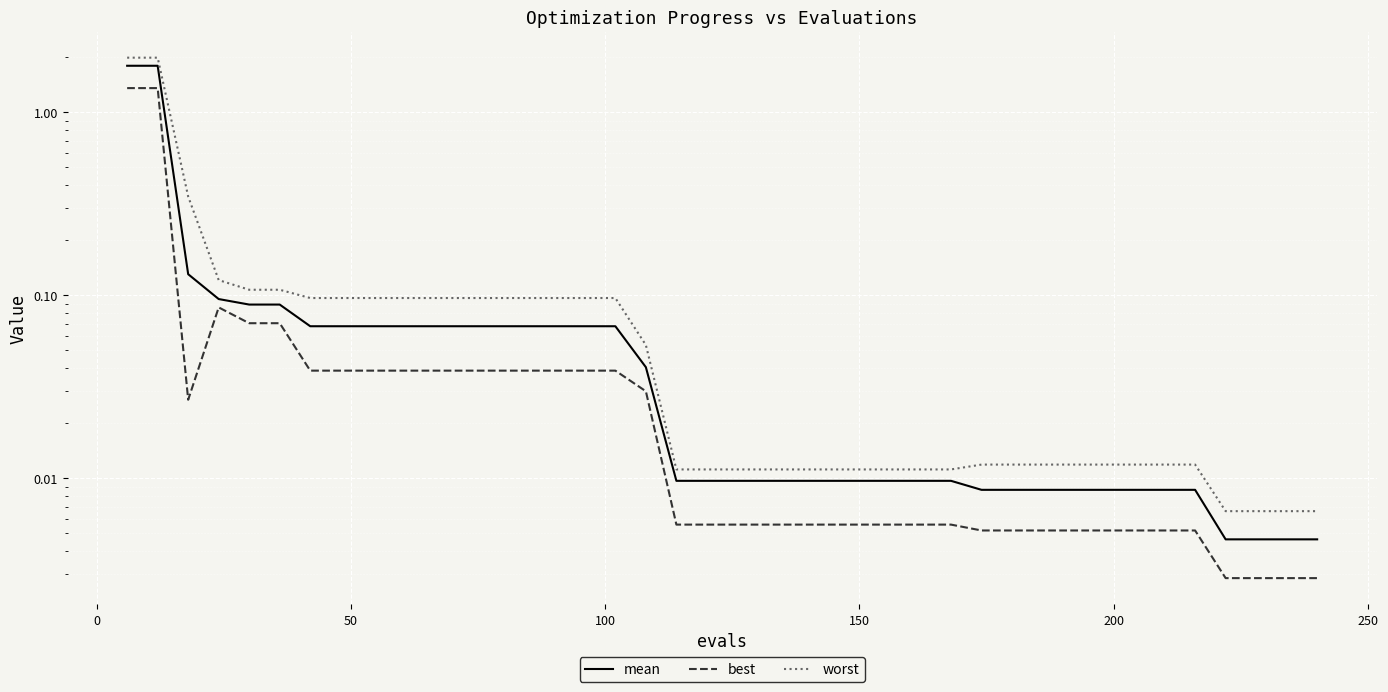

What are all the series names shown in the legend?

mean, best, worst